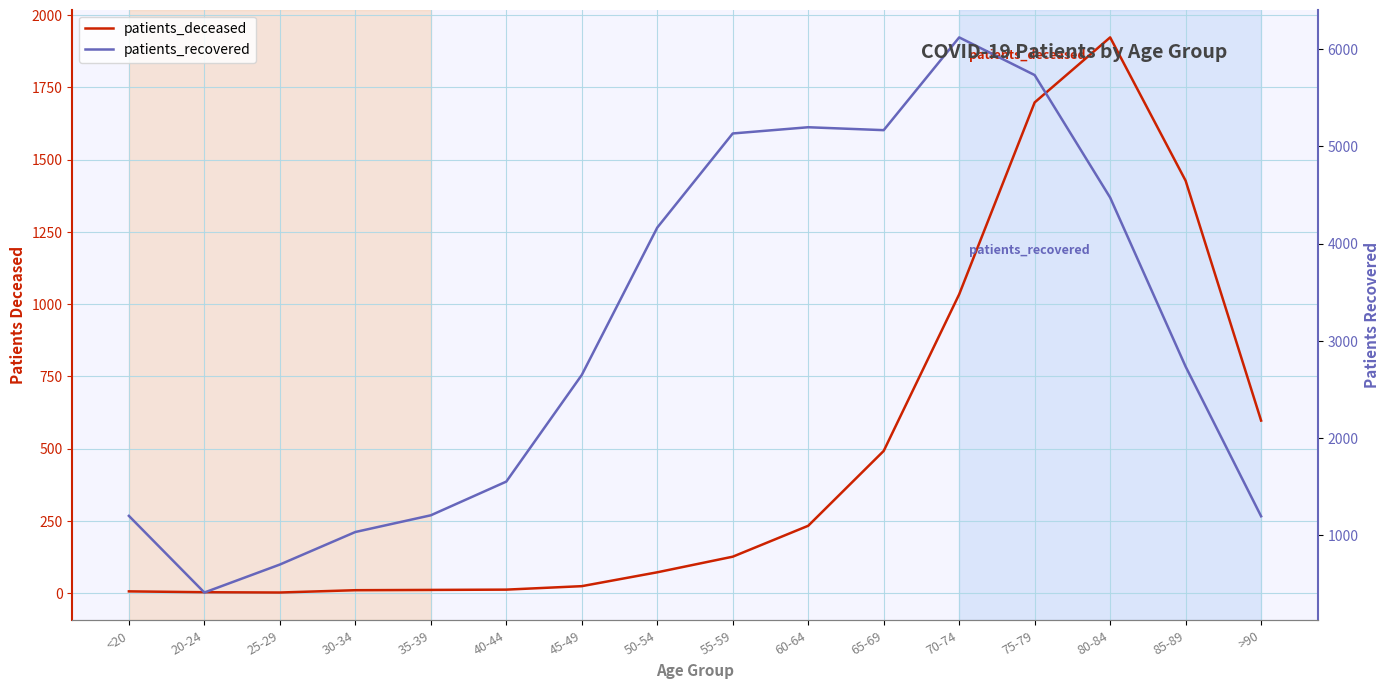

Where does the patients_deceased series first go above 126?

60-64